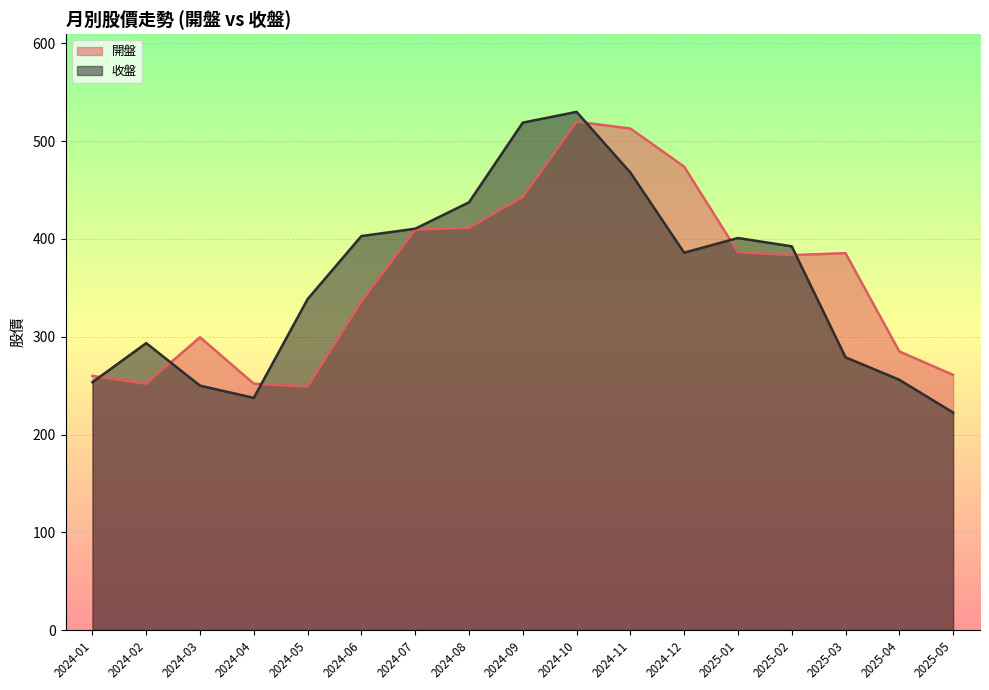

After their last crossing, which series has the higher values: 收盤 or 開盤?

開盤